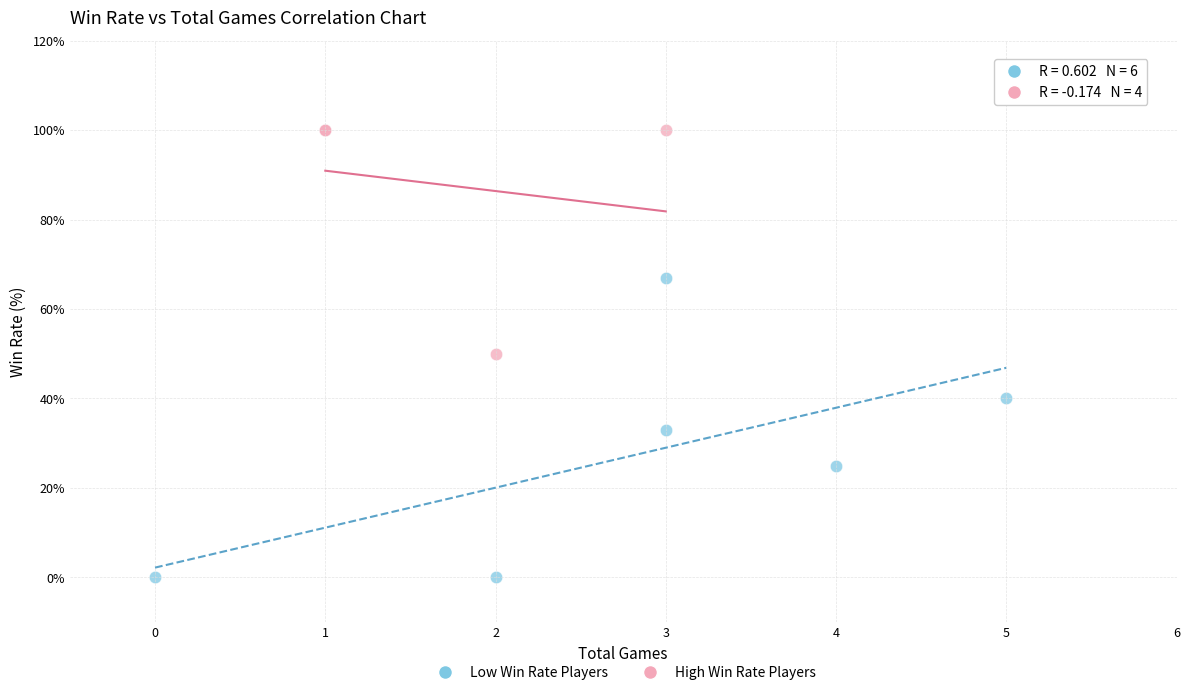

Which series contains the highest Y value?

High Win Rate Players